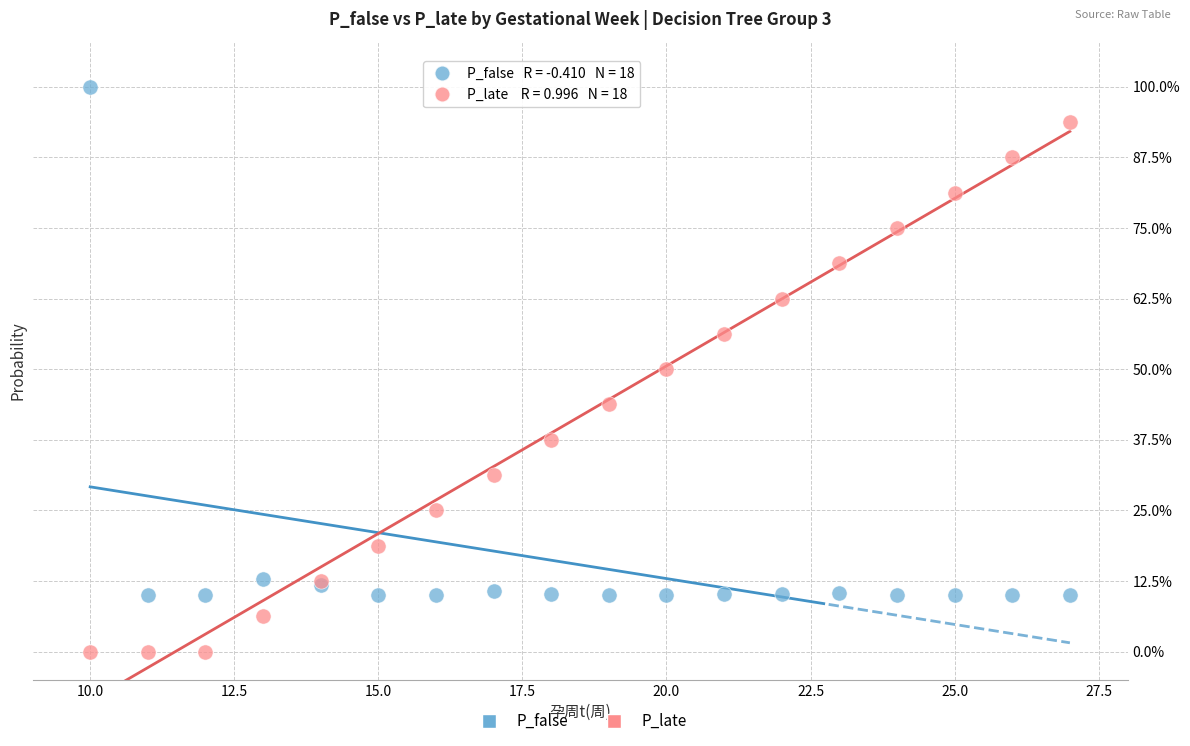

Which series has the widest spread of Y values?

P_late